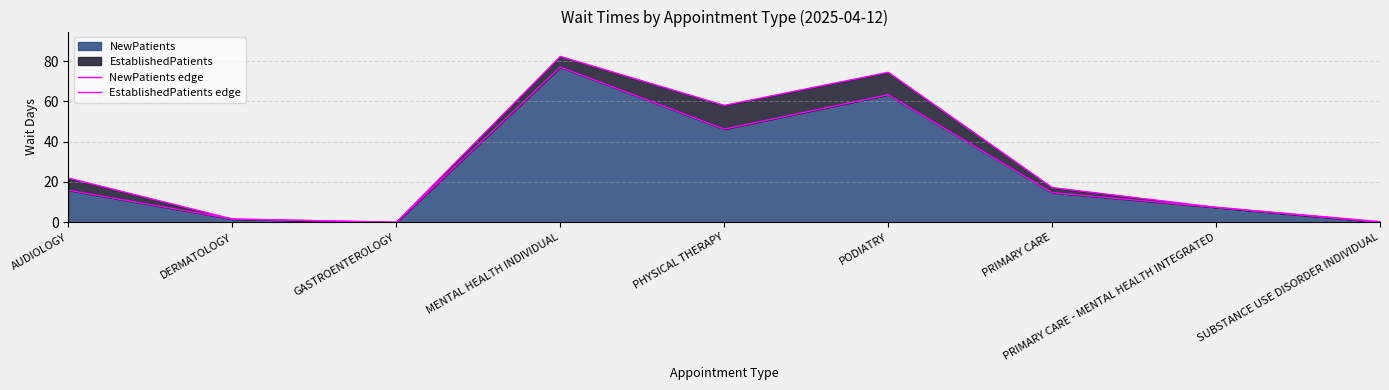

What is the sum of the EstablishedPatients edge values at DERMATOLOGY and PHYSICAL THERAPY?

59.6